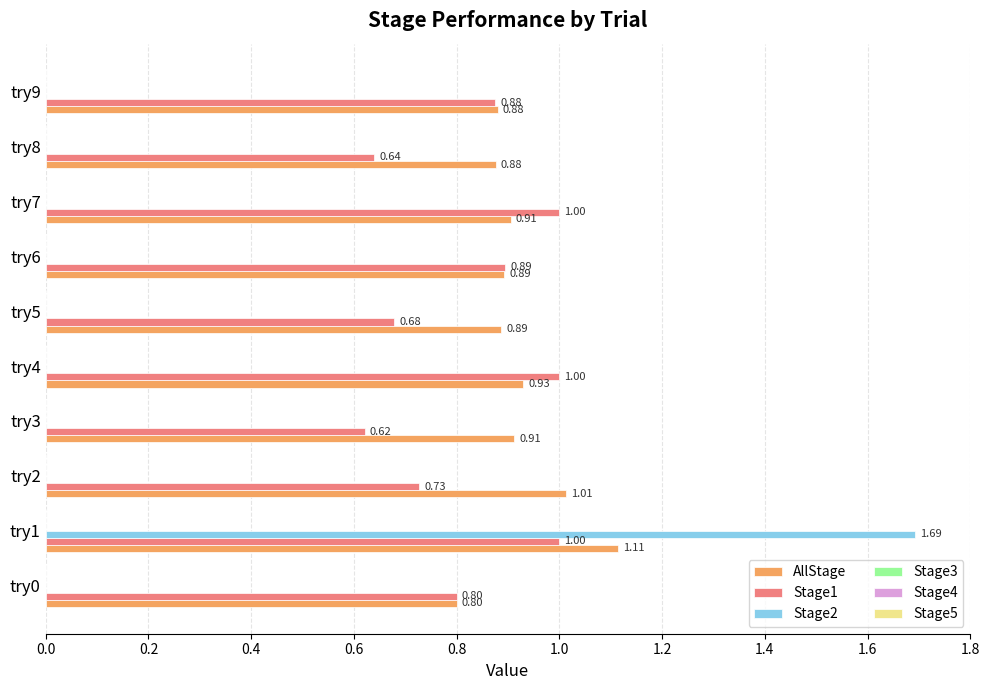

What is the maximum value shown in the chart?

1.7